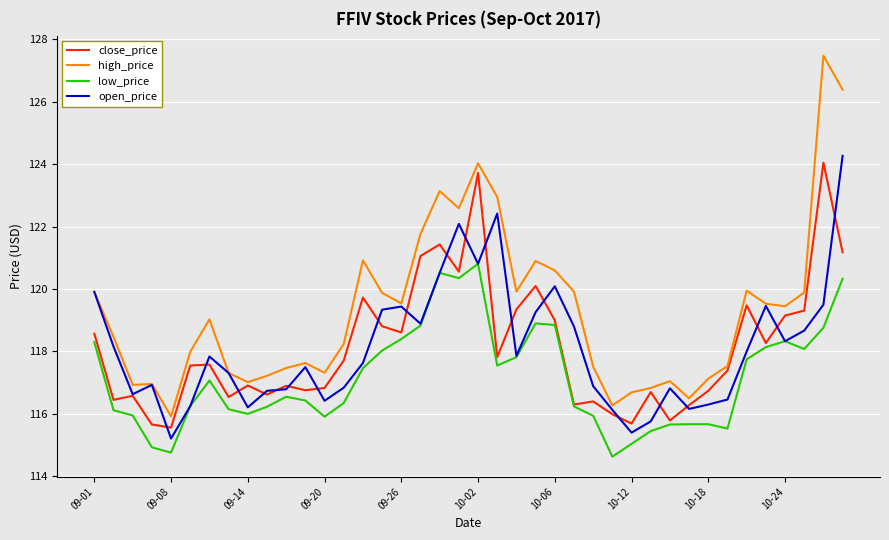

What is the maximum value shown in the chart?

127.5